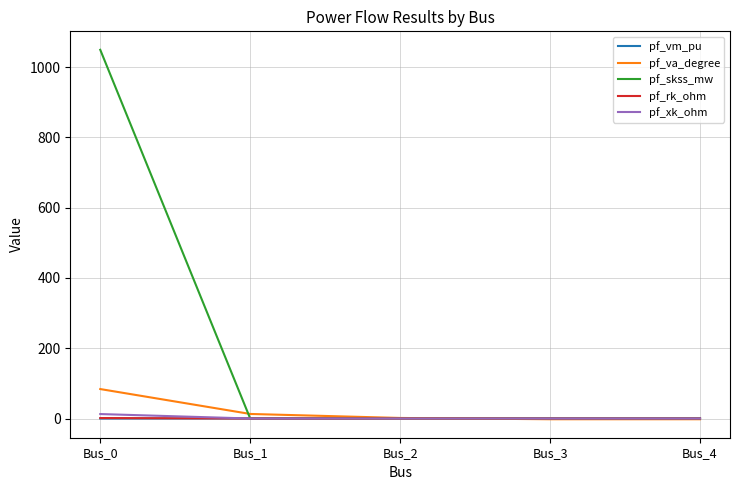

What is the difference between the maximum and minimum values in the pf_vm_pu series?

0.4